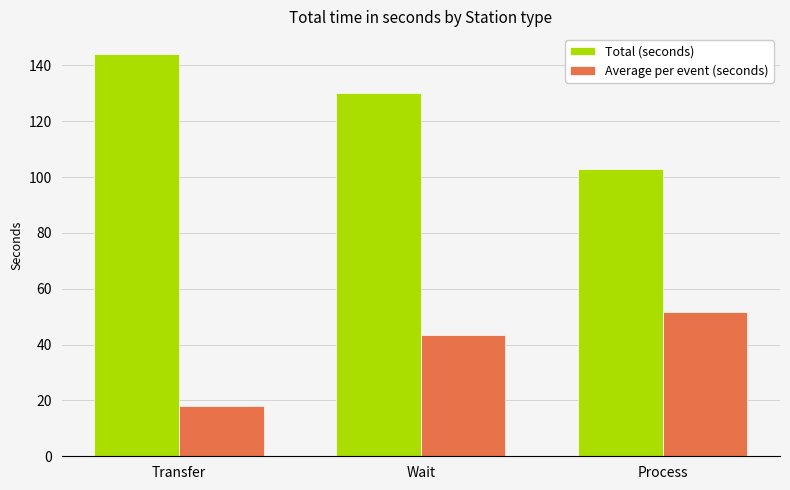

What position from the left is Transfer?

1